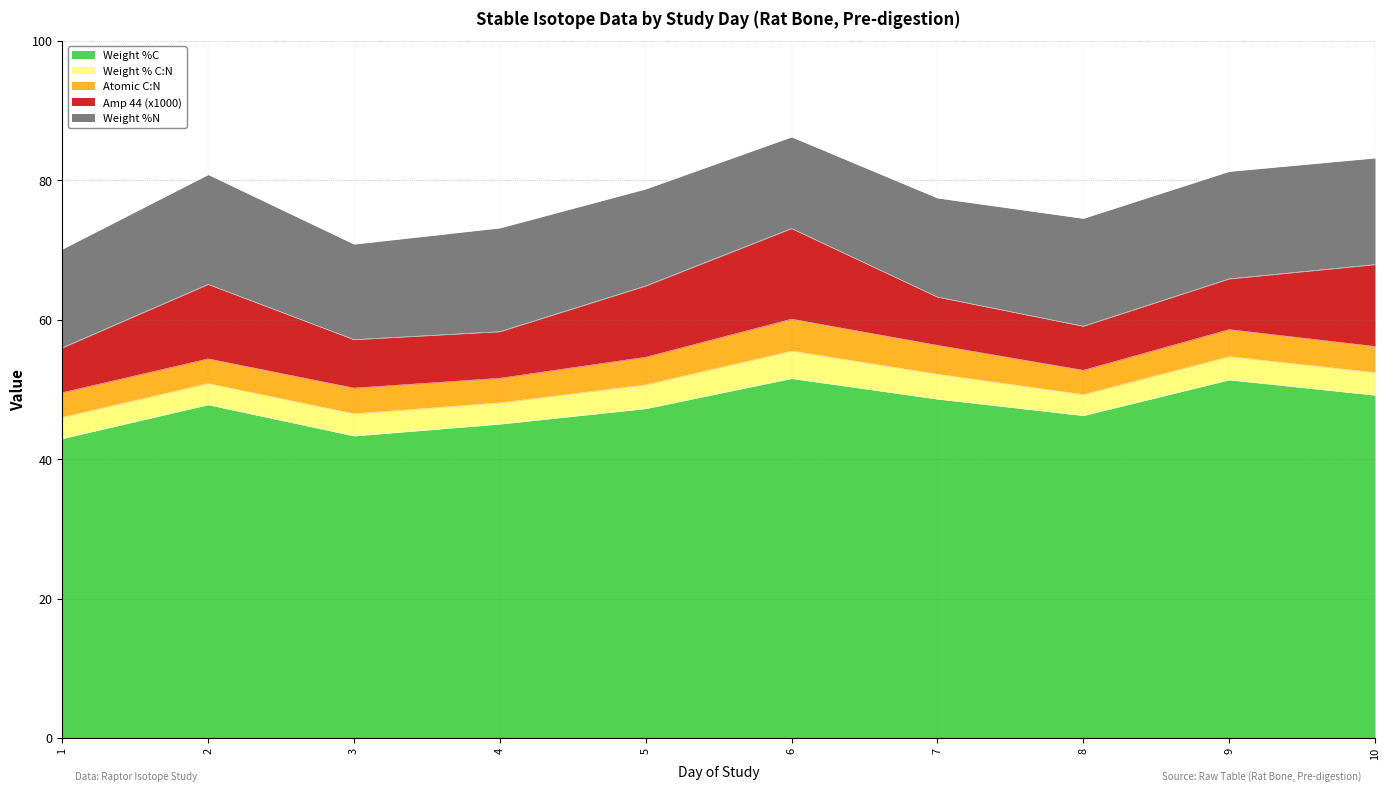

What are all the series names shown in the legend?

Weight %C, Weight % C:N, Atomic C:N, Amp 44 (x1000), Weight %N